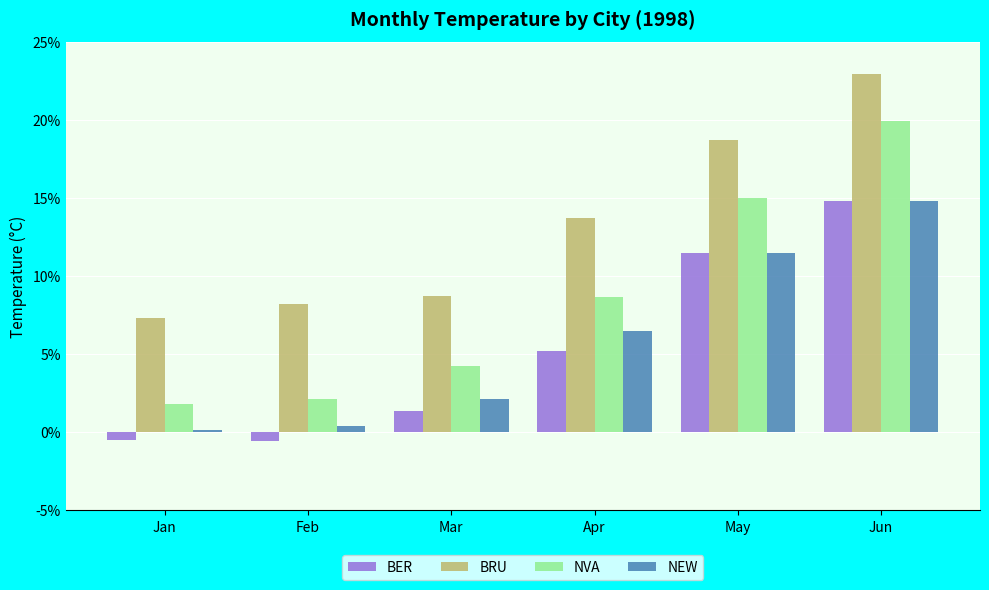

Which series has the largest total across all categories?

BRU